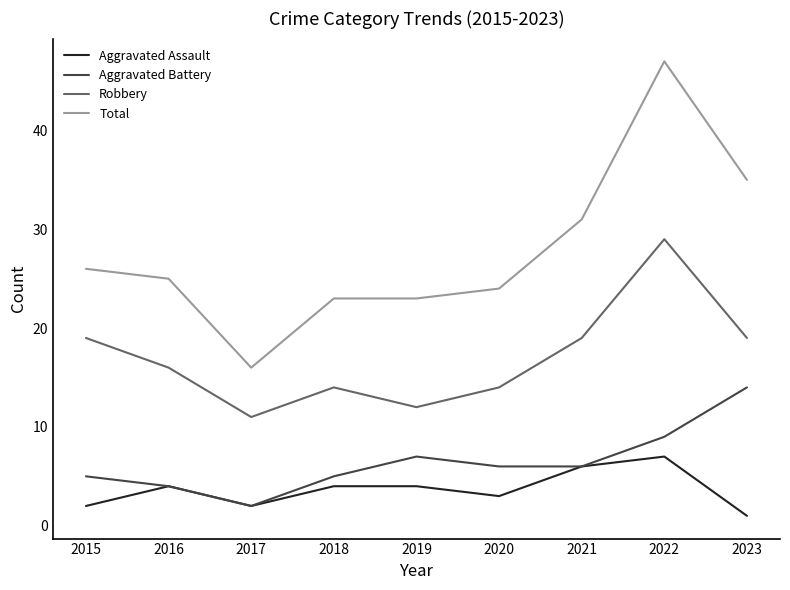

Rank the series at 2023 from lowest to highest value.

Aggravated Assault, Aggravated Battery, Robbery, Total